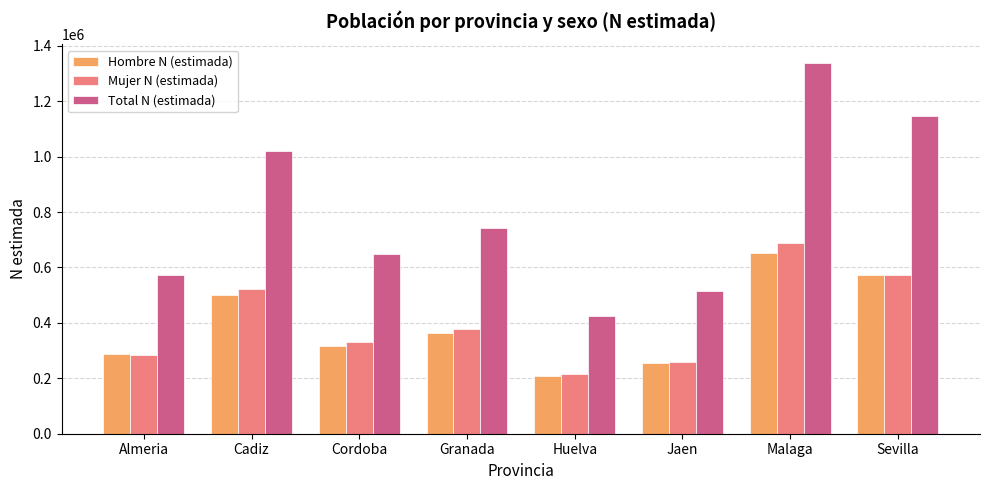

The value of Total N (estimada) at Huelva is 424612. True or false?

True